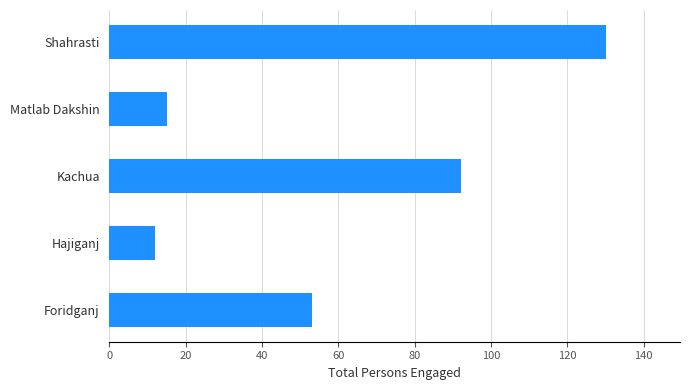

How many categories are shown in the chart?

5